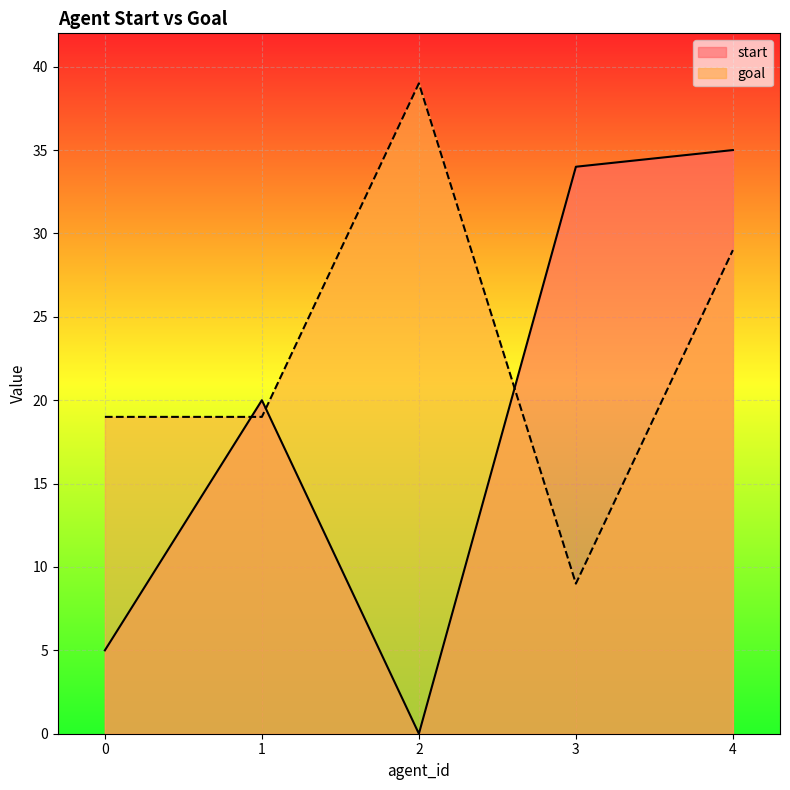

Reading left to right, extract all data points from this chart.

start: 0=5	1=20	2=0	3=34	4=35
goal: 0=19	1=19	2=39	3=9	4=29